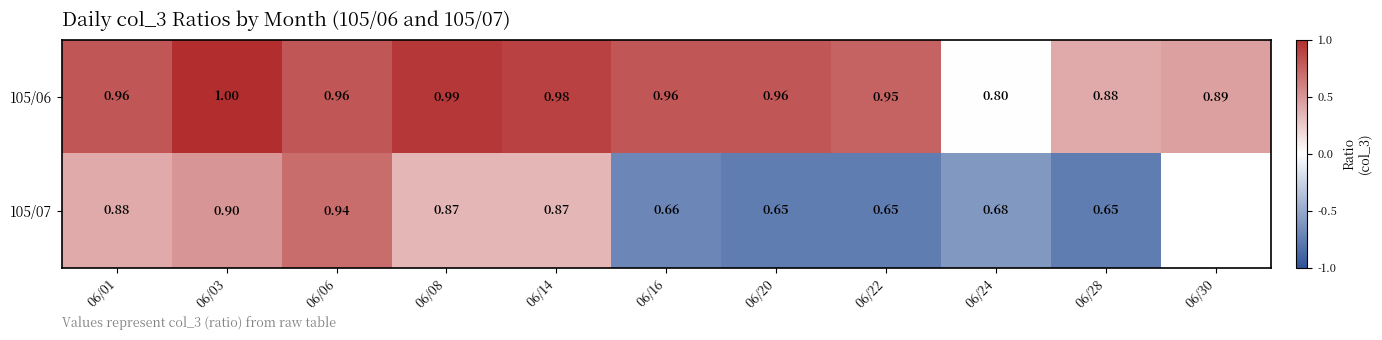

What is the greatest value displayed?

1.0